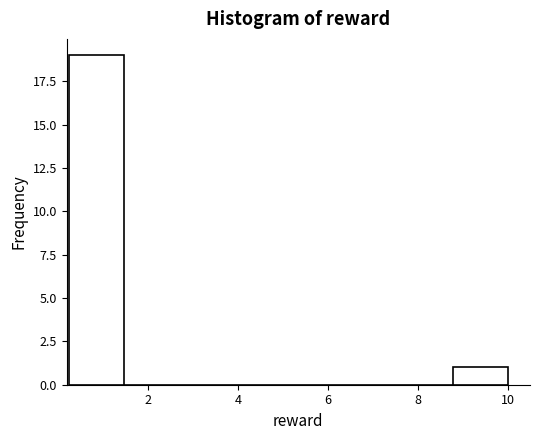

Over which range of the x-axis is the bar tallest?

0.2 to 1.4